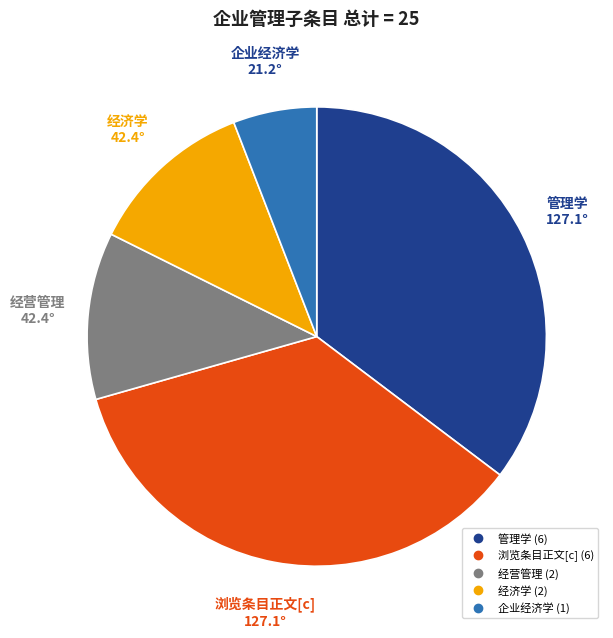

Is there a majority slice in this chart?

No